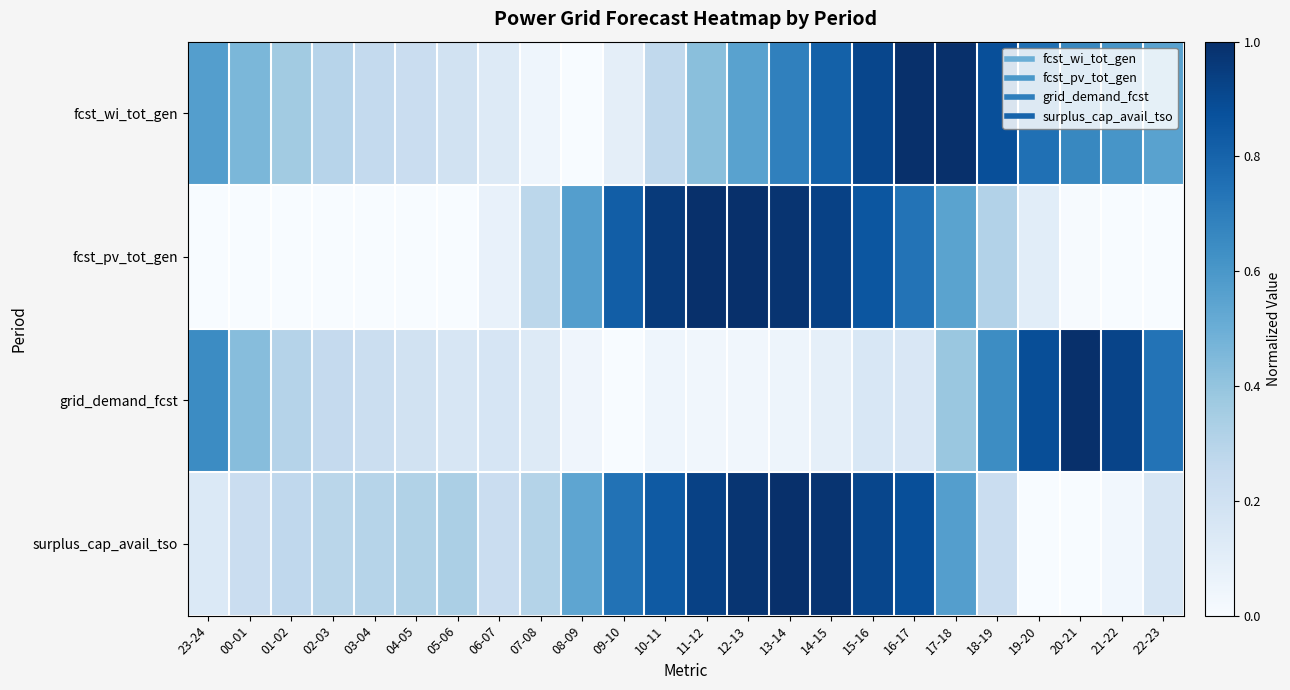

What is the total value across all series at 18-19?

2.1